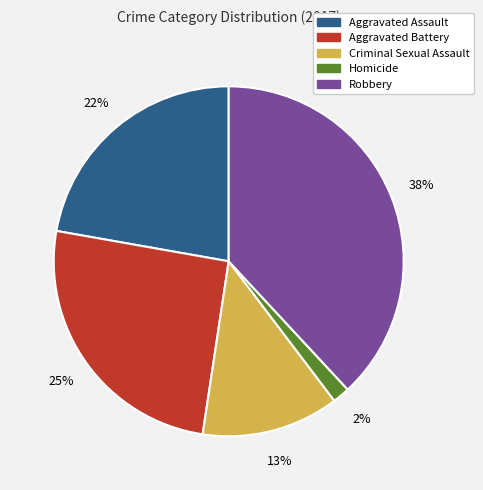

Rank the categories by value from highest to lowest.

Robbery, Aggravated Battery, Aggravated Assault, Criminal Sexual Assault, Homicide